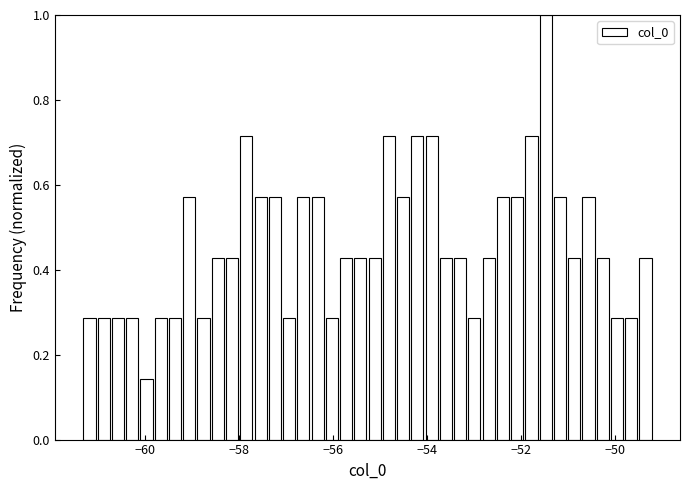

Around what value on the x-axis is the tallest bar? Give the approximate position of its centre, as read against the axis.

-51.4